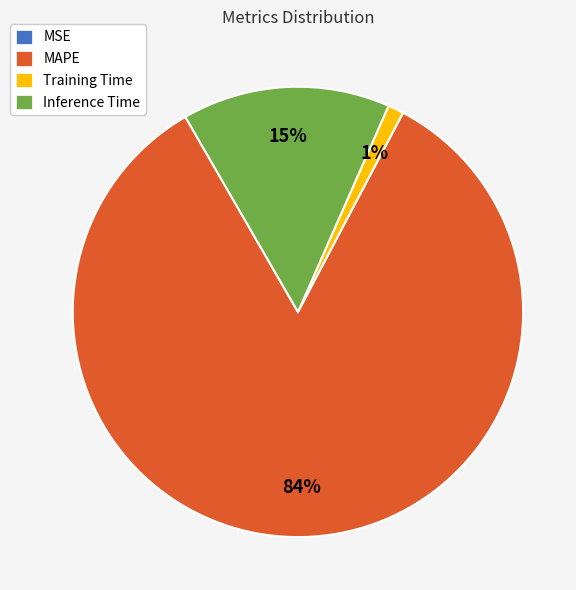

The Inference Time slice represents 28% of the pie. True or false?

False